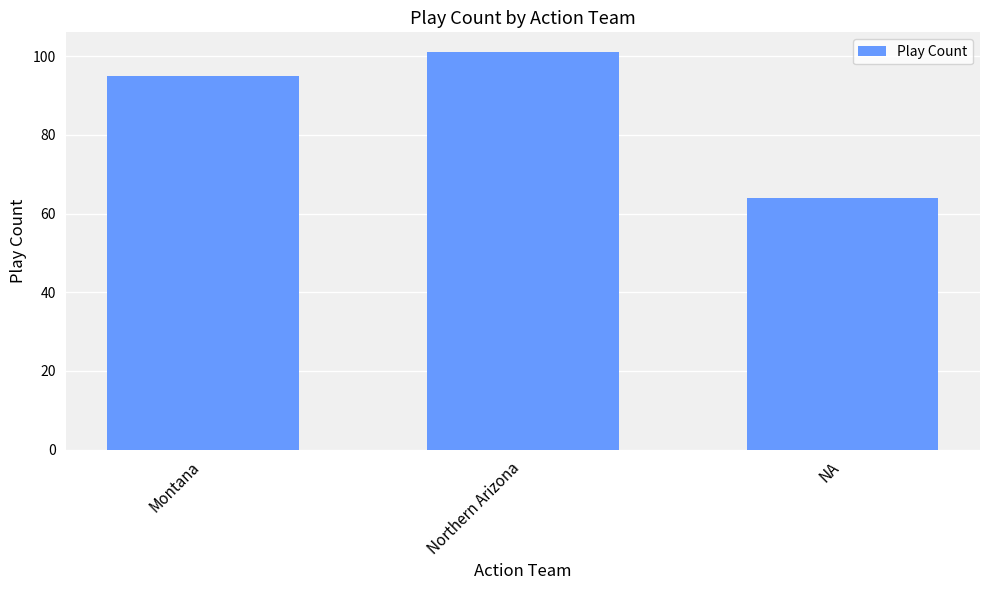

Count the number of data series in this chart.

1